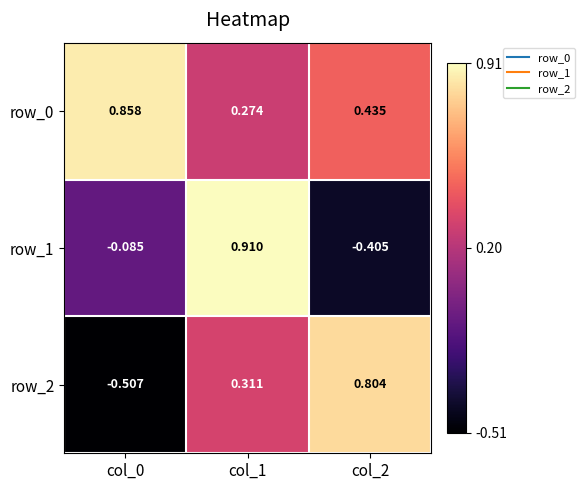

Is the value of row_2 at col_2 greater than the value of row_1 at col_1?

No